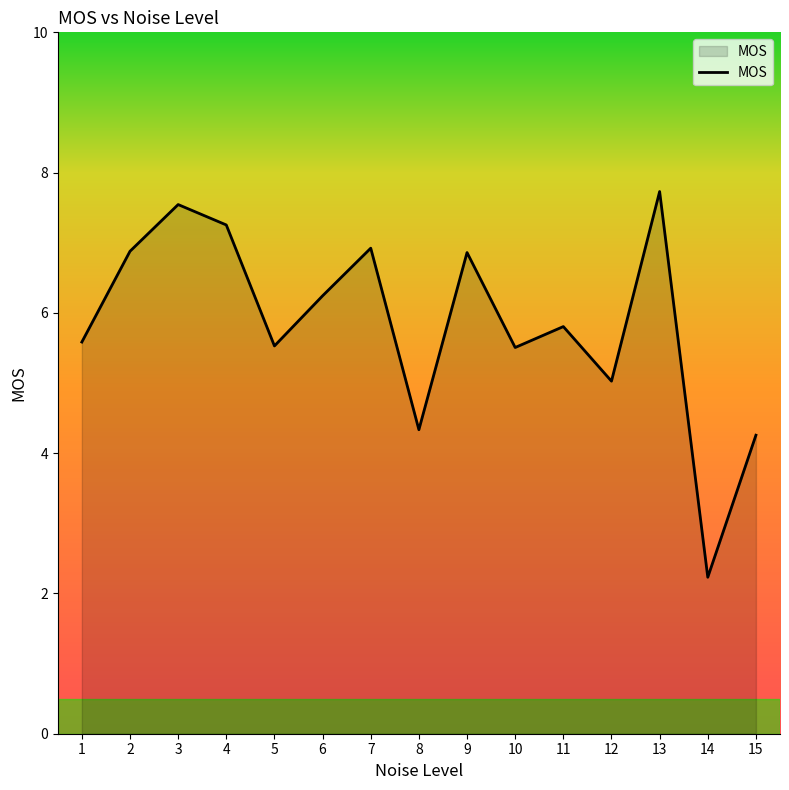

What value does the data have at 8?

4.3